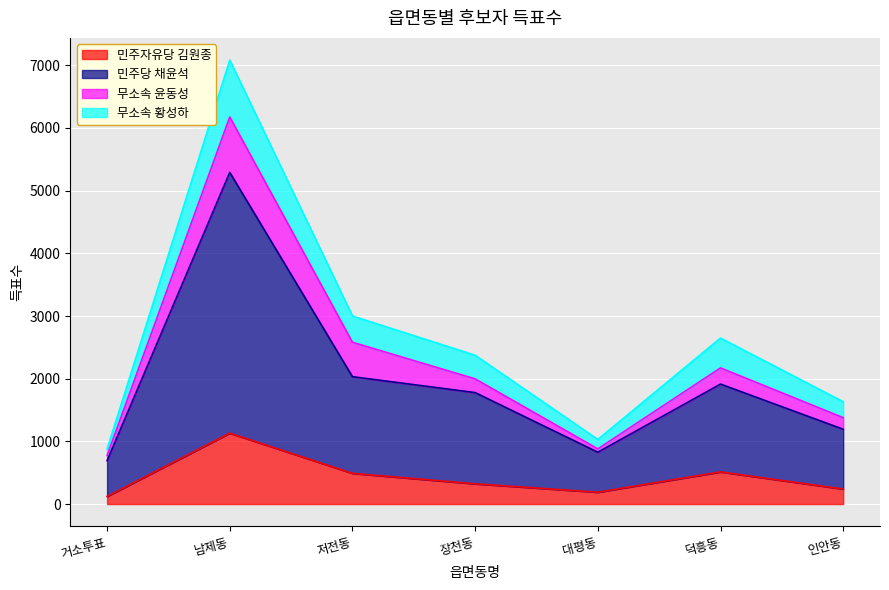

True or false: 민주당 채윤석 and 민주자유당 김원종 cross at least once.

False